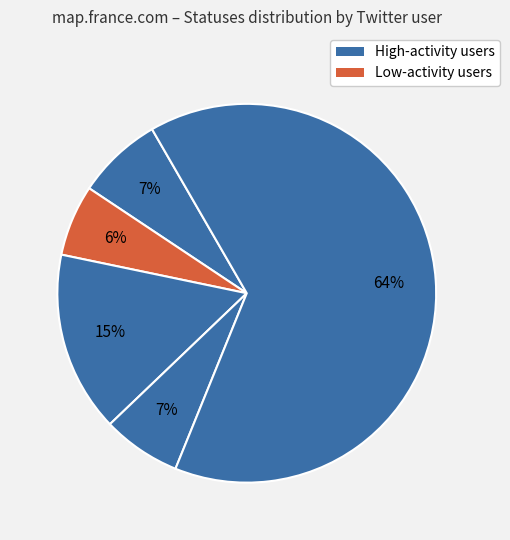

How many slices are in this pie chart?

5